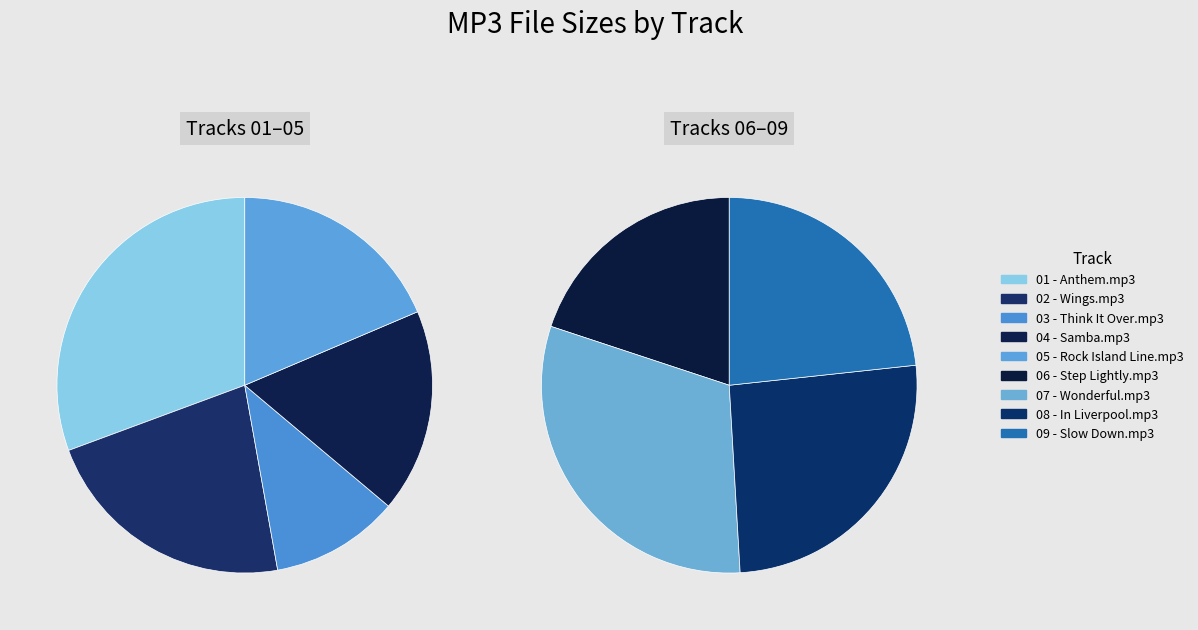

What is the largest slice in the pie chart?

01 - Anthem.mp3